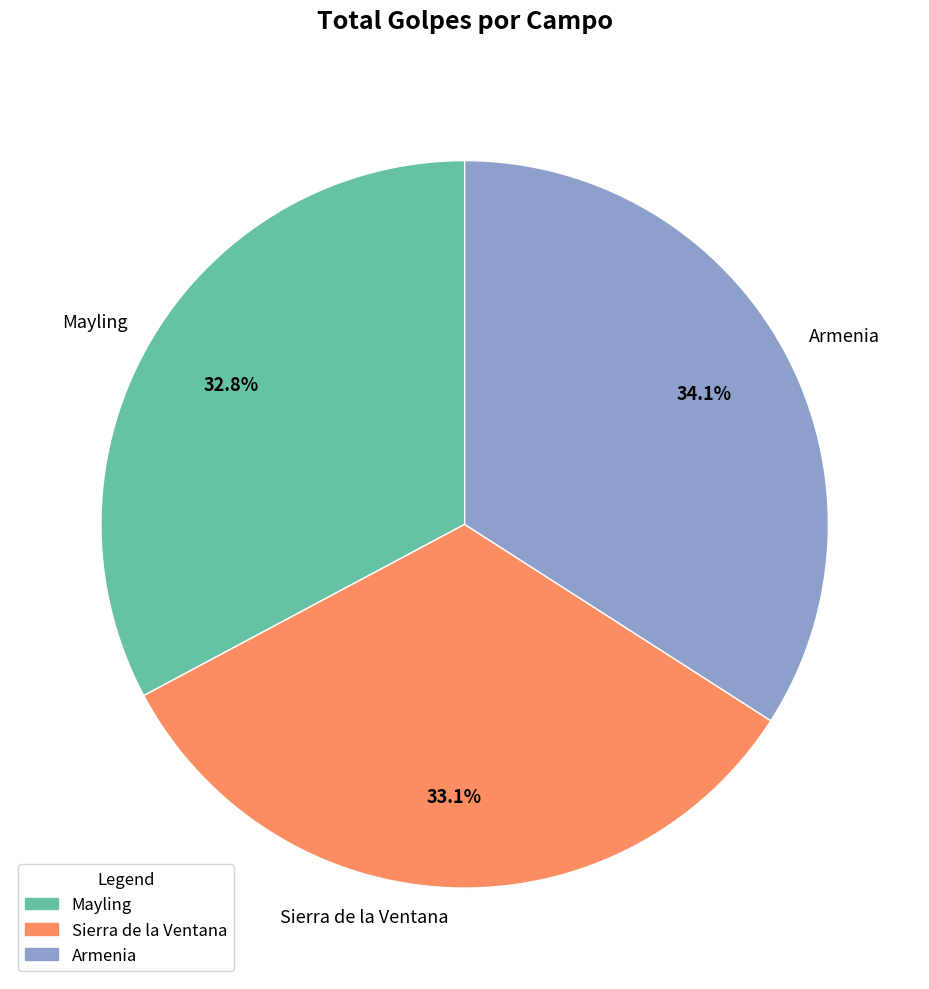

What is the largest slice in the pie chart?

Armenia